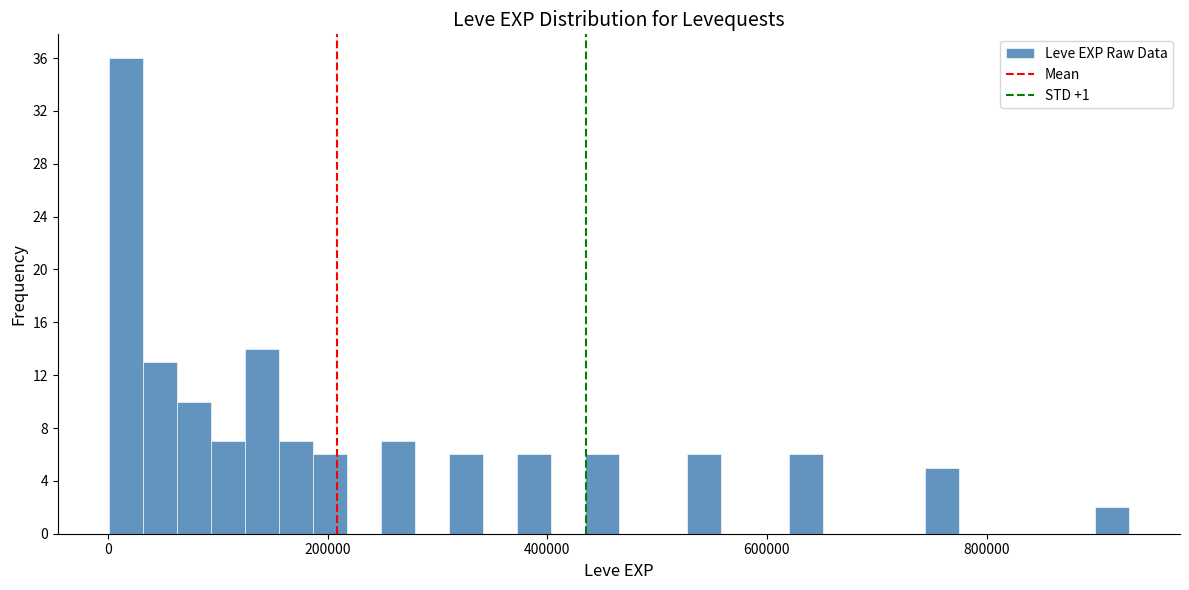

Read against the x-axis, roughly where is the centre of the tallest bar?

20000